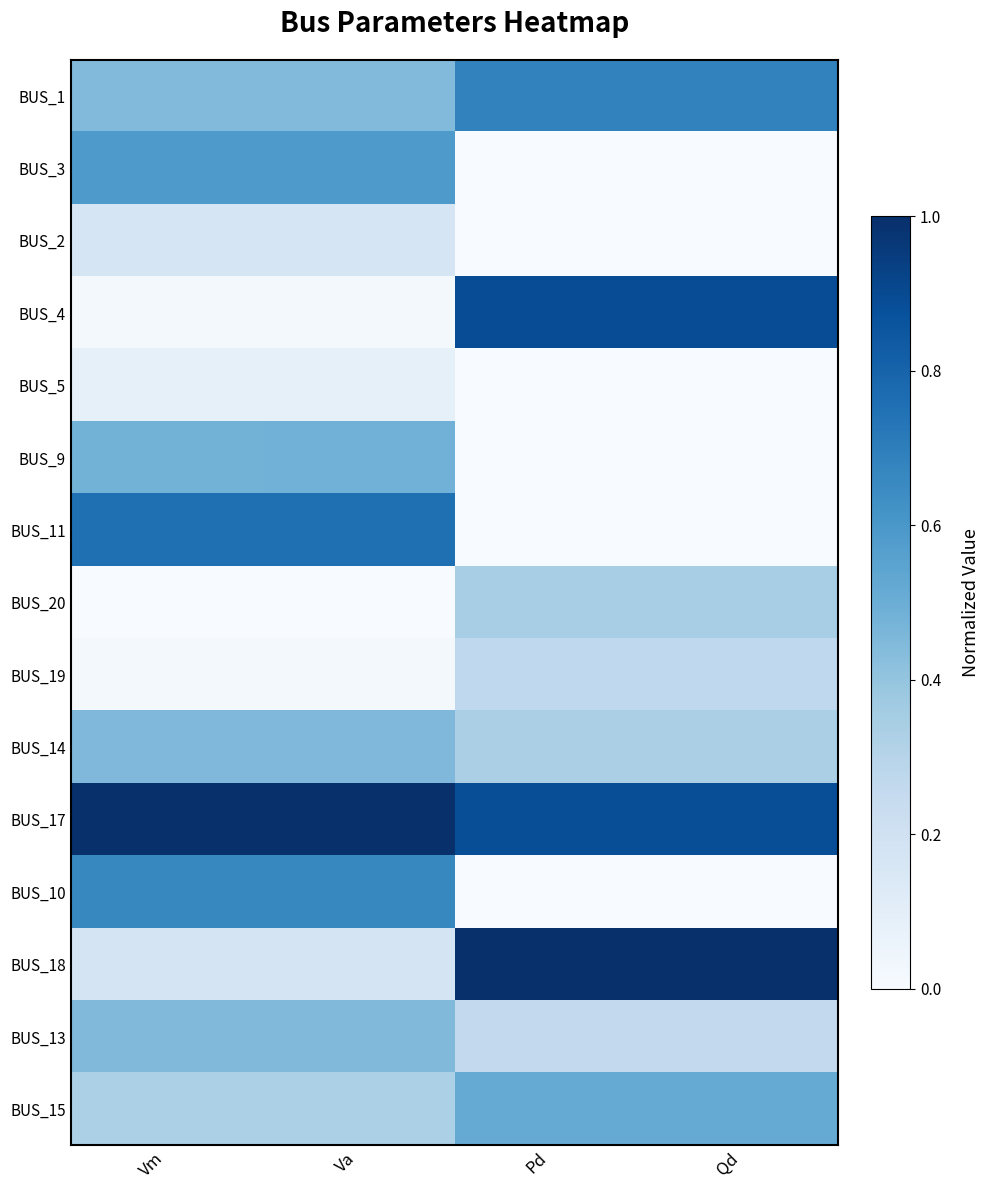

Reading left to right, extract all data points from this chart.

BUS_1: Vm=0.4	Va=0.4	Pd=0.7	Qd=0.7
BUS_3: Vm=0.6	Va=0.6	Pd=0.0	Qd=0.0
BUS_2: Vm=0.2	Va=0.2	Pd=0.0	Qd=0.0
BUS_4: Vm=0.0	Va=0.0	Pd=0.9	Qd=0.9
BUS_5: Vm=0.1	Va=0.1	Pd=0.0	Qd=0.0
BUS_9: Vm=0.5	Va=0.5	Pd=0.0	Qd=0.0
BUS_11: Vm=0.8	Va=0.8	Pd=0.0	Qd=0.0
BUS_20: Vm=0.0	Va=0.0	Pd=0.3	Qd=0.3
BUS_19: Vm=0.0	Va=0.0	Pd=0.3	Qd=0.3
BUS_14: Vm=0.5	Va=0.5	Pd=0.3	Qd=0.3
BUS_17: Vm=1.0	Va=1.0	Pd=0.9	Qd=0.9
BUS_10: Vm=0.7	Va=0.7	Pd=0.0	Qd=0.0
BUS_18: Vm=0.2	Va=0.2	Pd=1.0	Qd=1.0
BUS_13: Vm=0.4	Va=0.4	Pd=0.3	Qd=0.3
BUS_15: Vm=0.3	Va=0.3	Pd=0.5	Qd=0.5